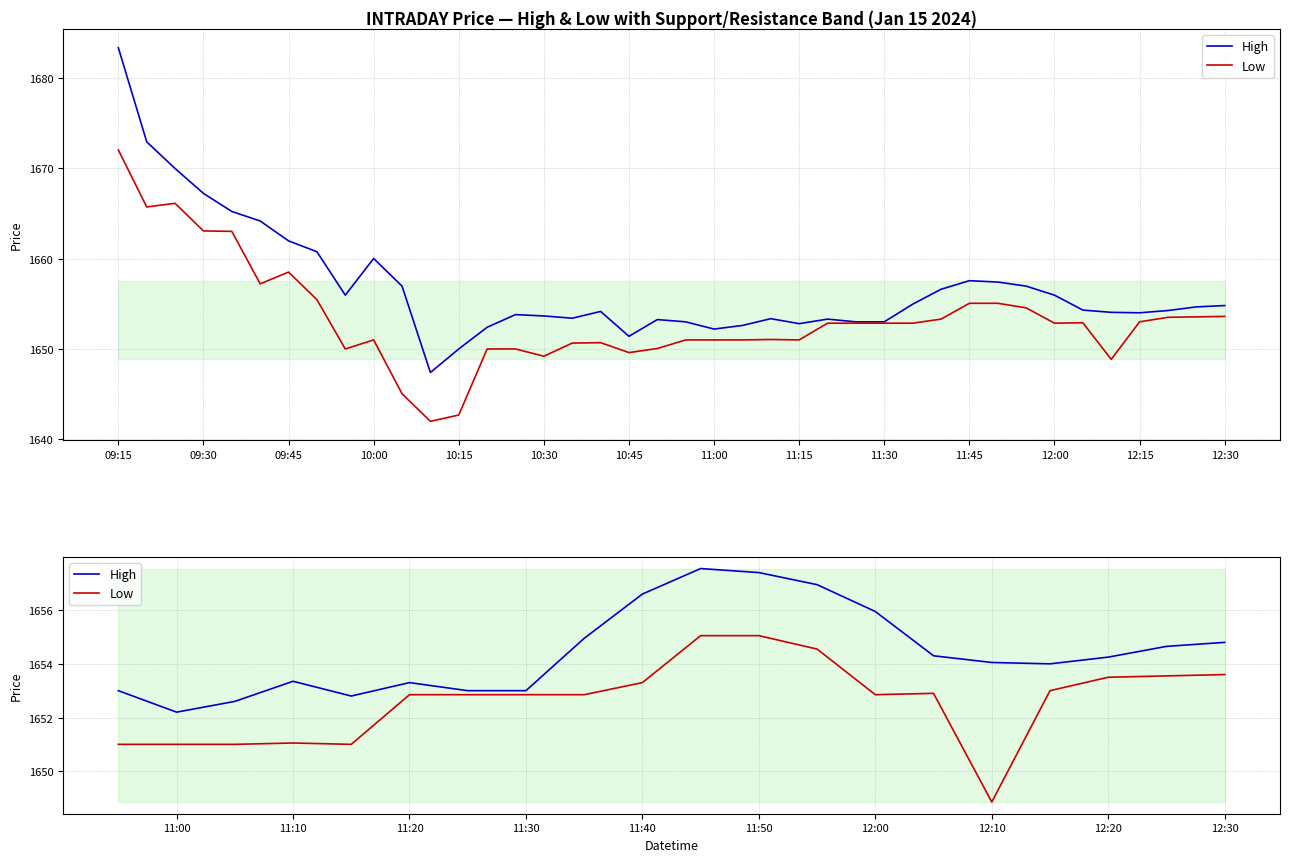

The value of Low at 11:45 is 1655.0. True or false?

True